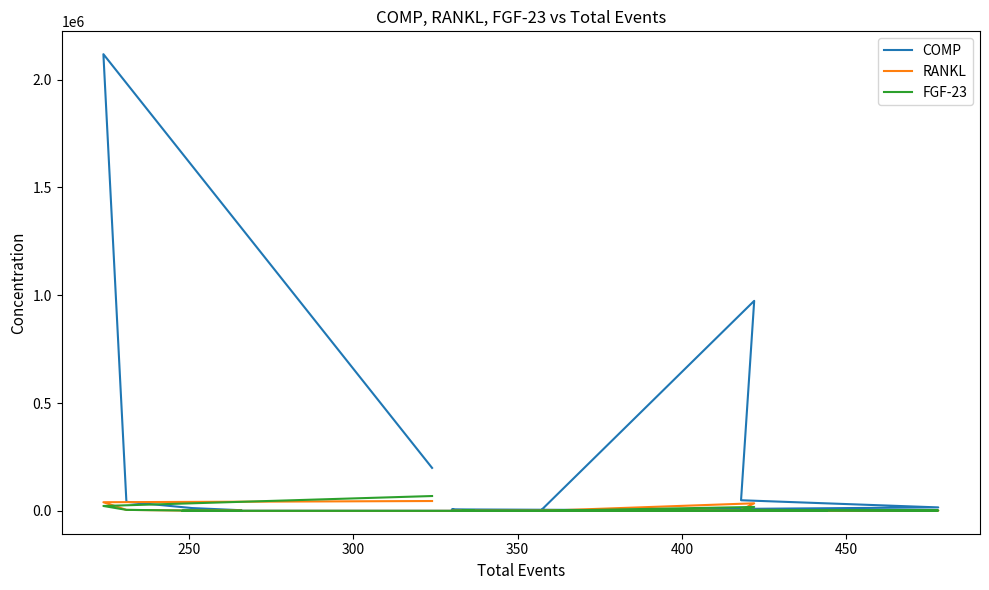

Reading left to right, list all the values displayed in this chart.

COMP: 199278.7	2117484.0	42224.9	13083.2	3017.2	783.5	178.9	973801.0	49332.0	16183.4	3517.6	911.2	253.6	6872.3	6982.9	4280.8	3669.6	1738.1	2997.7	3877.6
RANKL: 45762.3	40213.7	4645.0	1240.3	358.3	77.5	24.2	35170.5	4713.6	1534.9	362.3	88.5	19.3	62.2	69.9	50.3	28.9	19.3	49.3	136.9
FGF-23: 68902.4	22753.5	4768.2	1339.4	303.4	78.8	19.0	18256.7	4688.6	1857.2	384.0	106.6	19.0	303.4	308.0	215.9	254.7	177.2	215.9	321.4